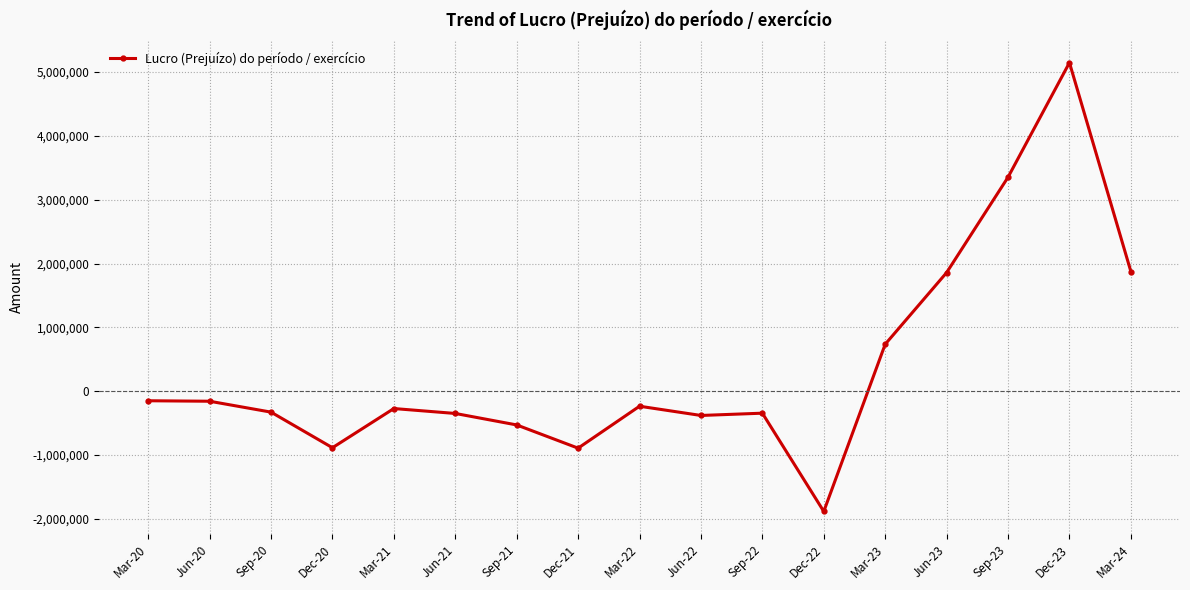

True or false: there are more than 0 points higher than both neighbors.

True